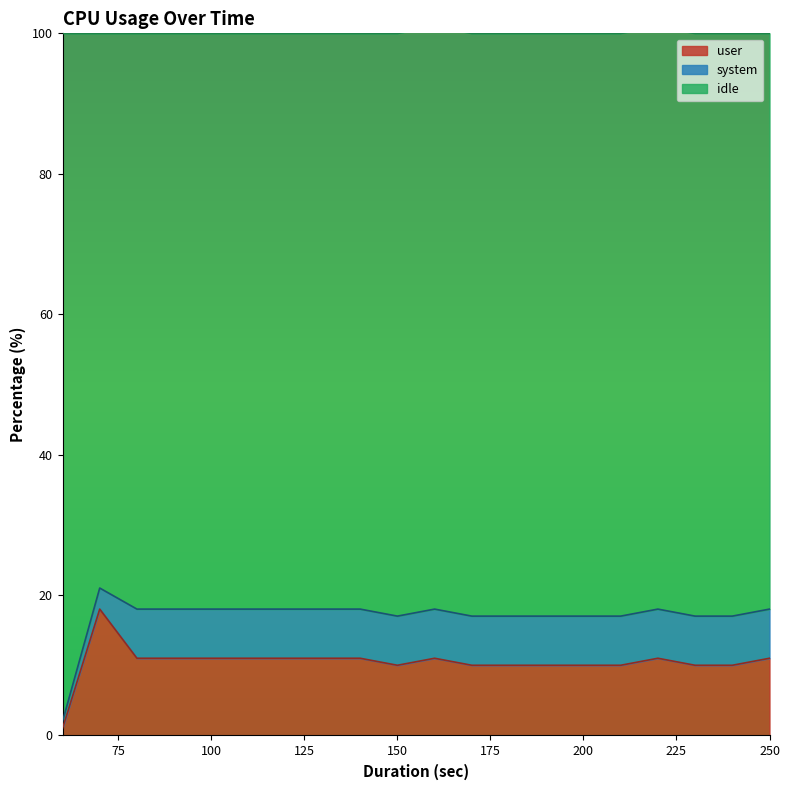

Which series has the widest spread of values?

idle